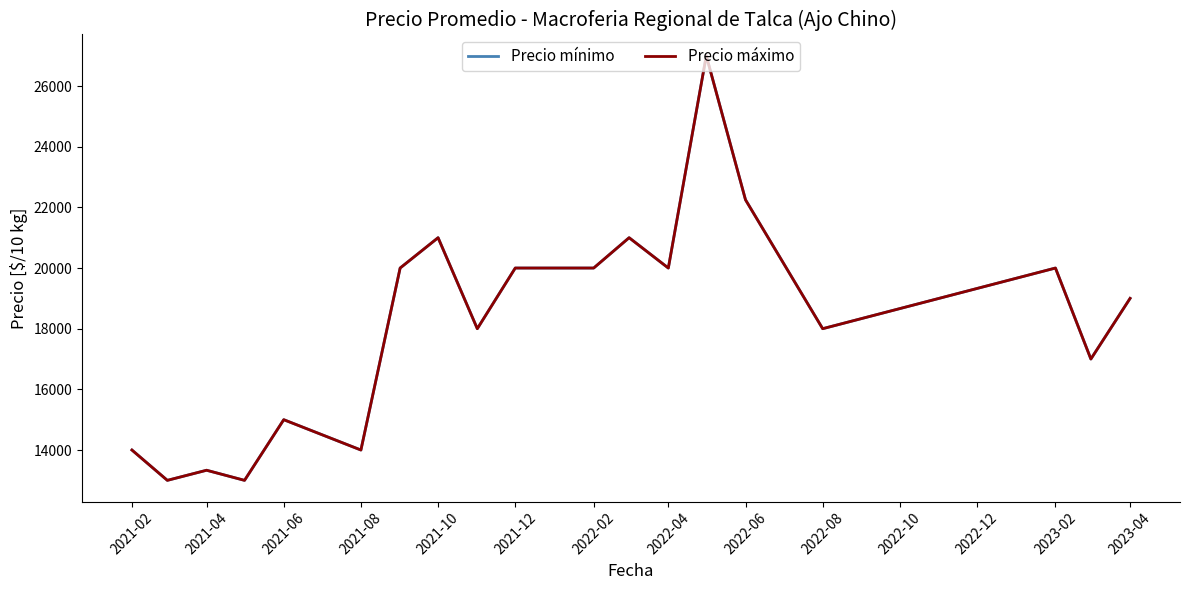

True or false: Precio mínimo and Precio máximo intersect in this chart.

False